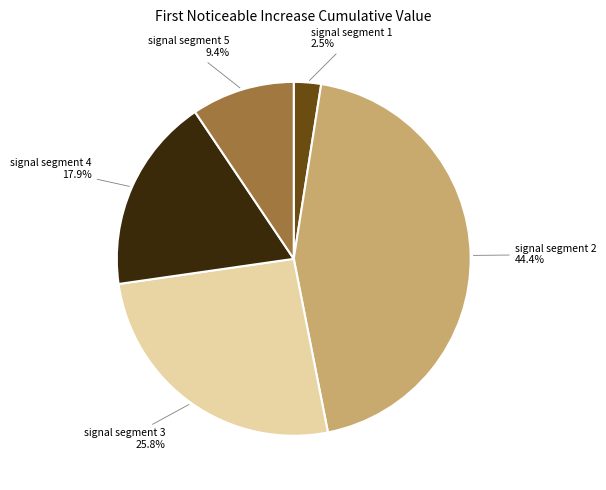

Is there any slice that represents more than half of the pie?

No